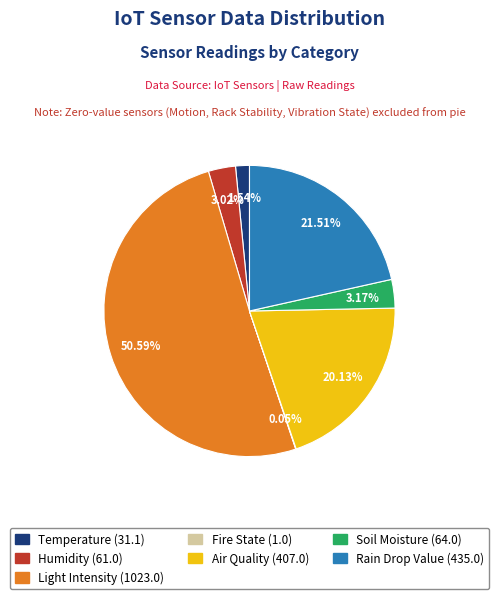

True or false: Rain Drop Value accounts for 22% of the total.

True